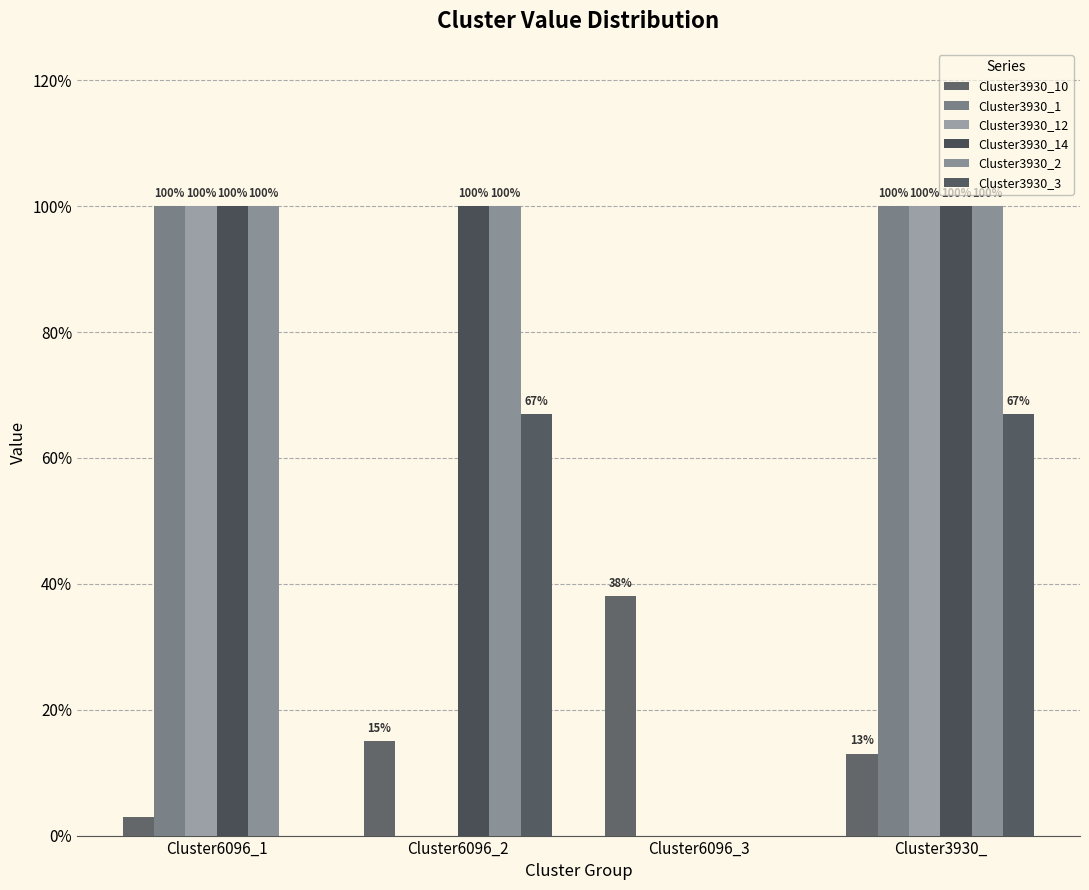

Does the chart contain stacked bars?

No